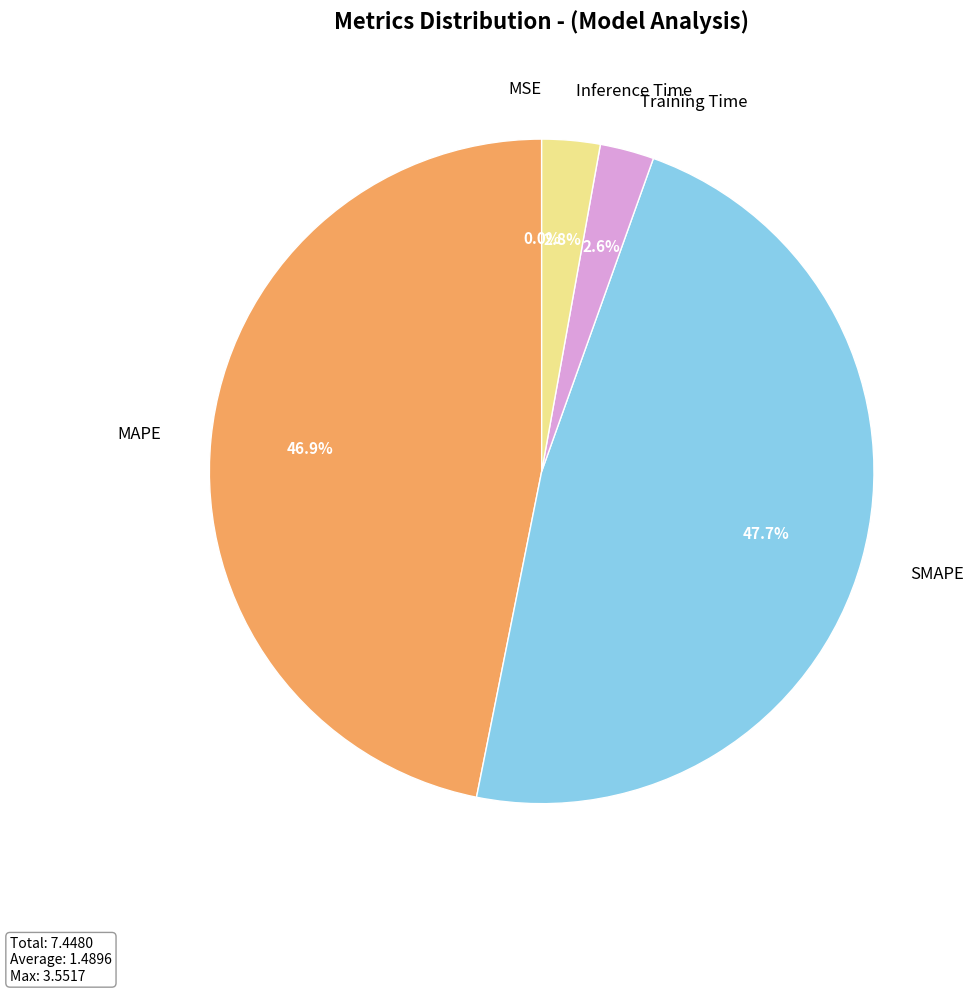

Which category has the biggest portion of the pie?

SMAPE